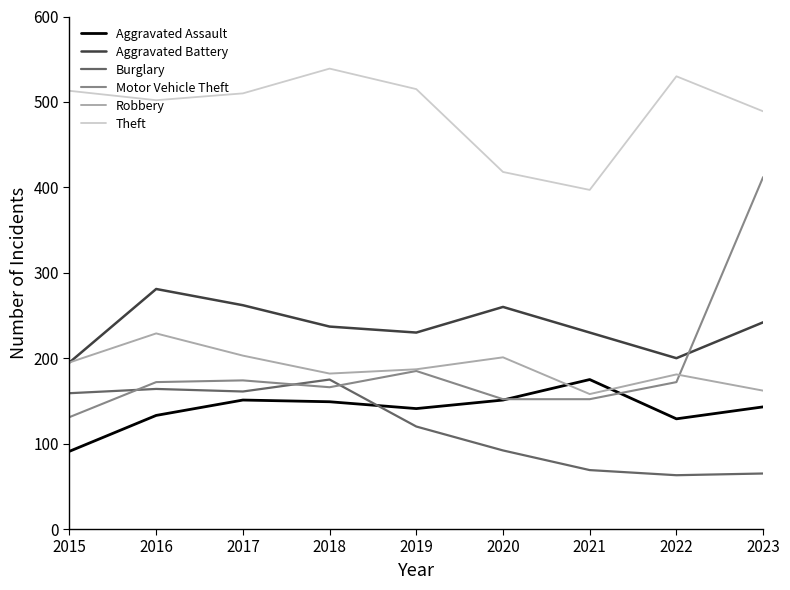

Between 2015 and 2023, which series saw the biggest shift?

Motor Vehicle Theft